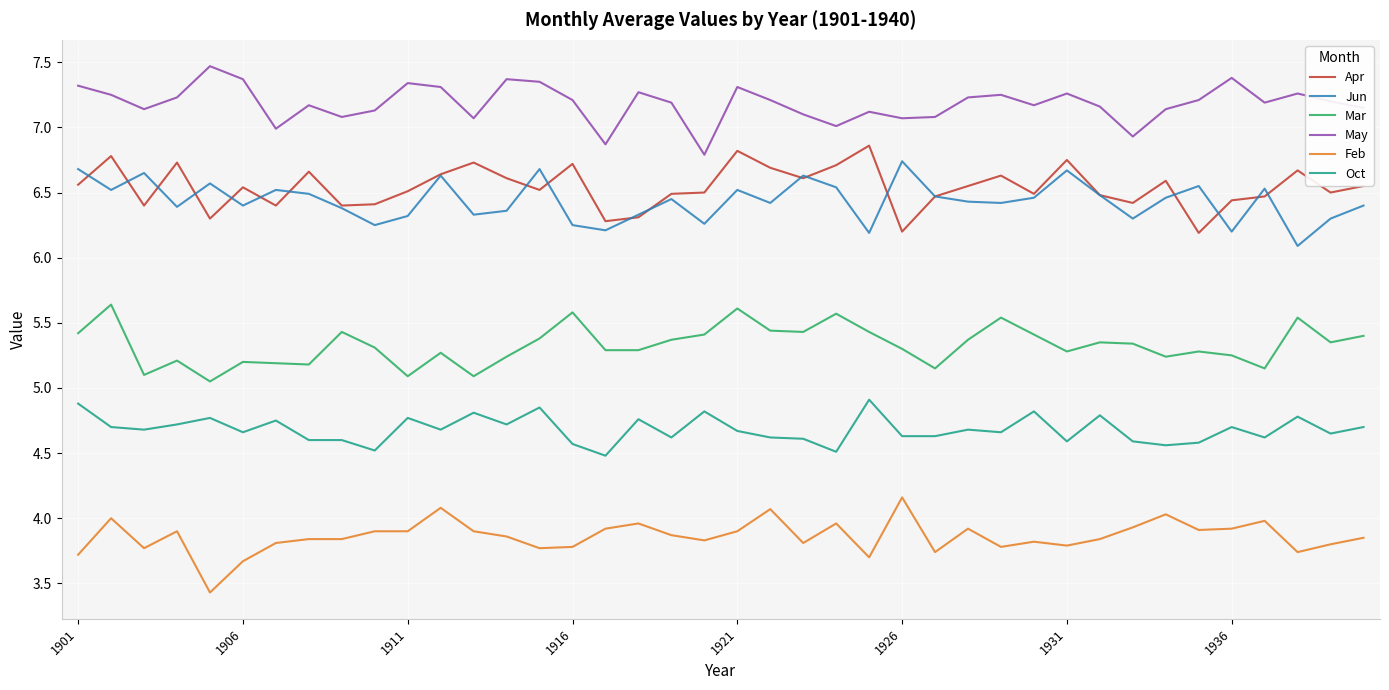

What is the difference between the maximum and minimum values in the May series?

0.7